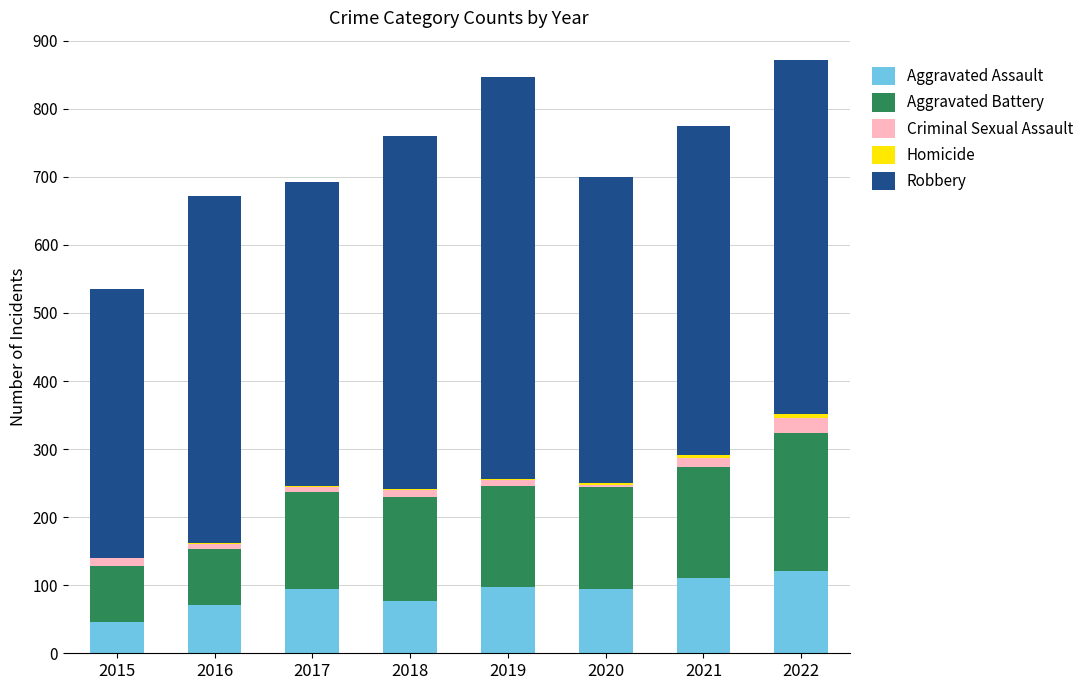

How many categories are shown in the chart?

8